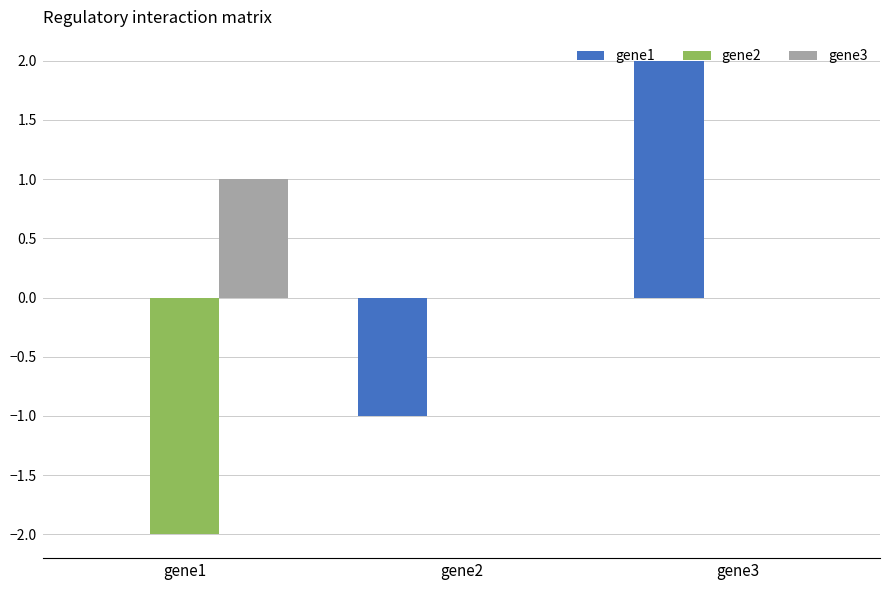

How many data points does each series have?

3